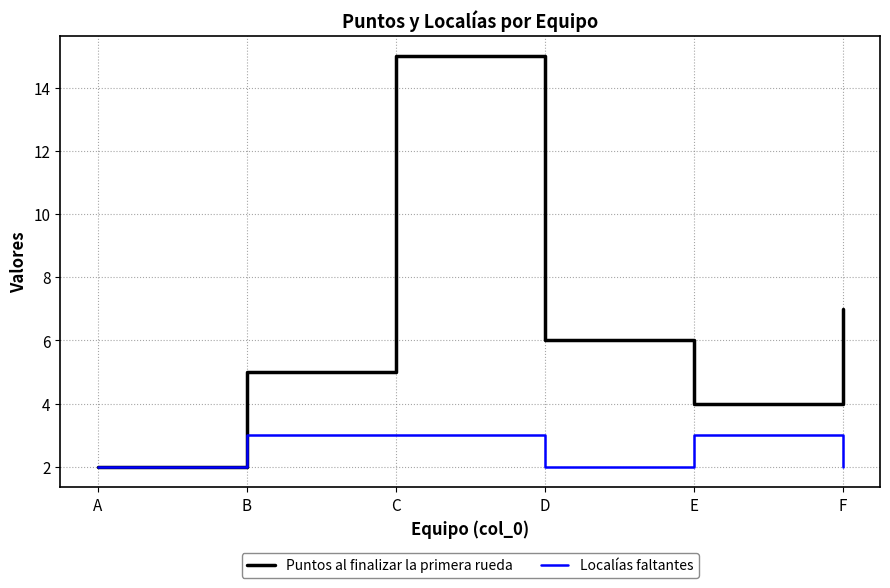

What are all the series names shown in the legend?

Puntos al finalizar la primera rueda, Localías faltantes